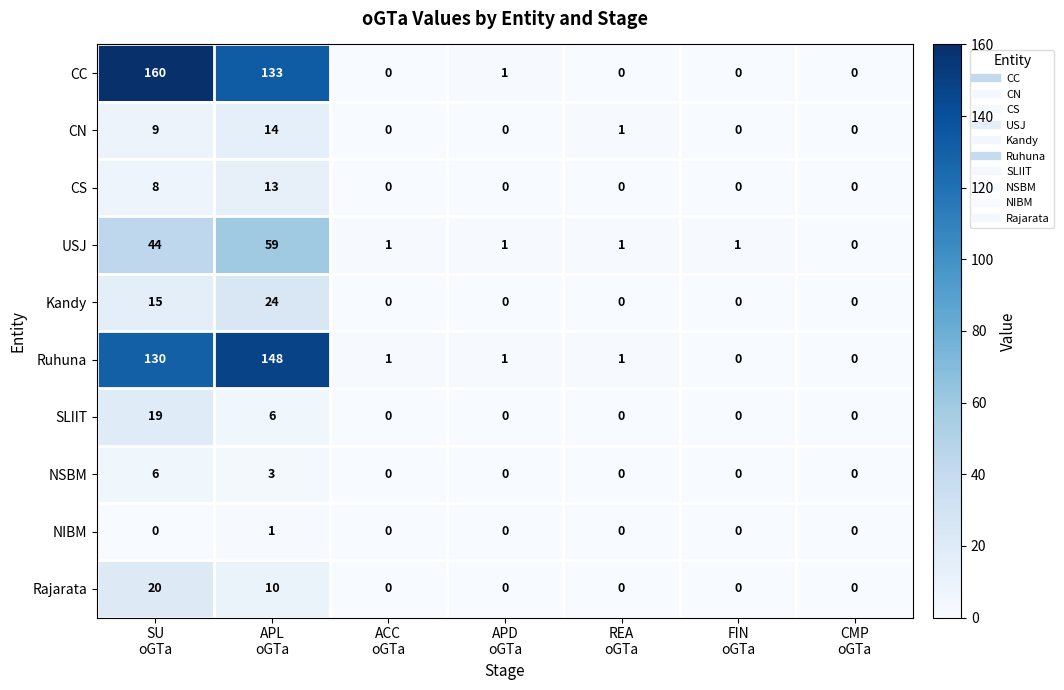

Which series has the largest total across all categories?

CC